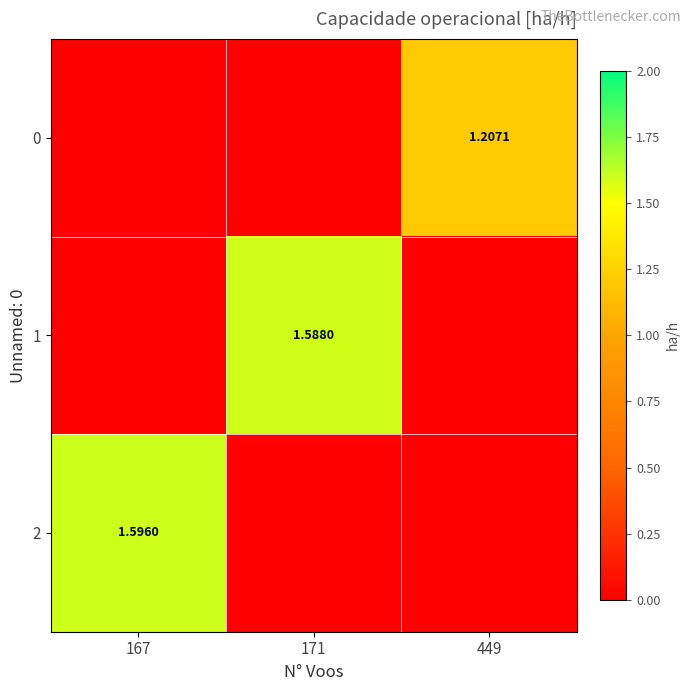

What is the difference between the highest and lowest values at 167?

1.6